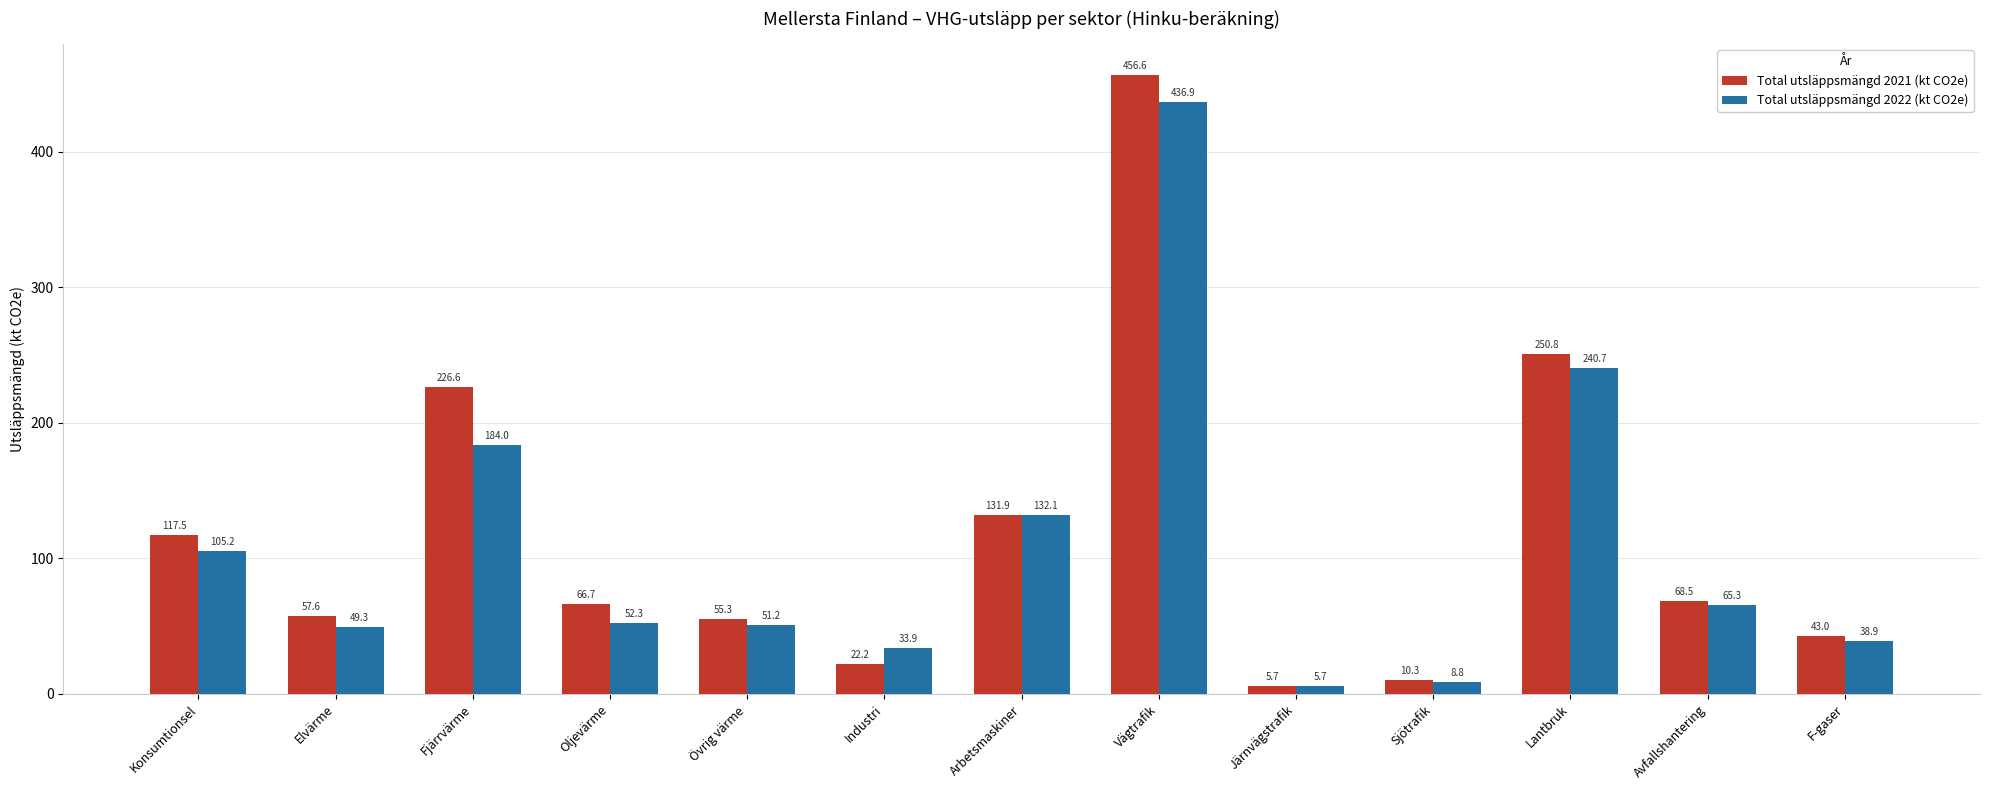

Which series changed the most between Konsumtionsel and Övrig värme?

Total utsläppsmängd 2021 (kt CO2e)